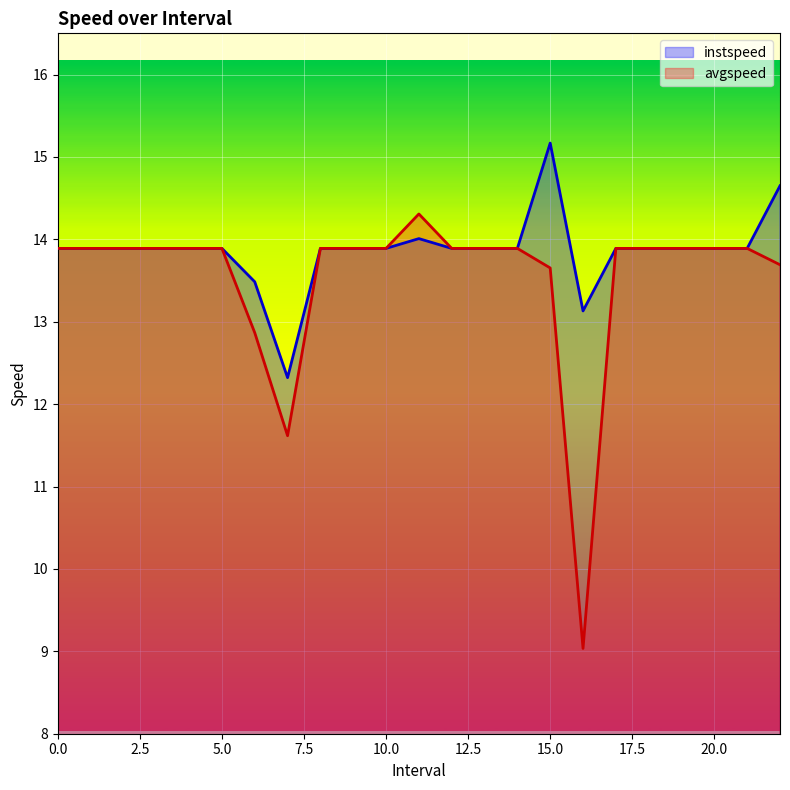

What are all the series names shown in the legend?

instspeed, avgspeed